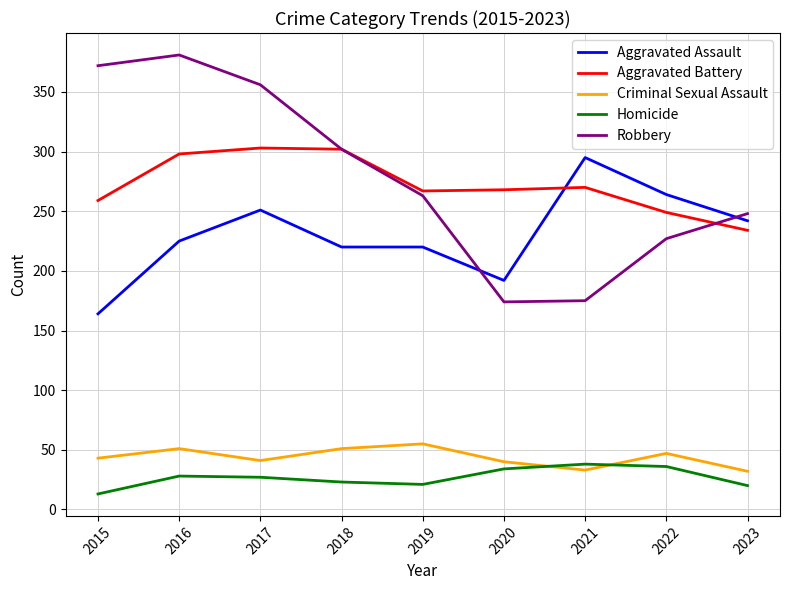

At 2016, list the series in order from largest to smallest.

Robbery, Aggravated Battery, Aggravated Assault, Criminal Sexual Assault, Homicide